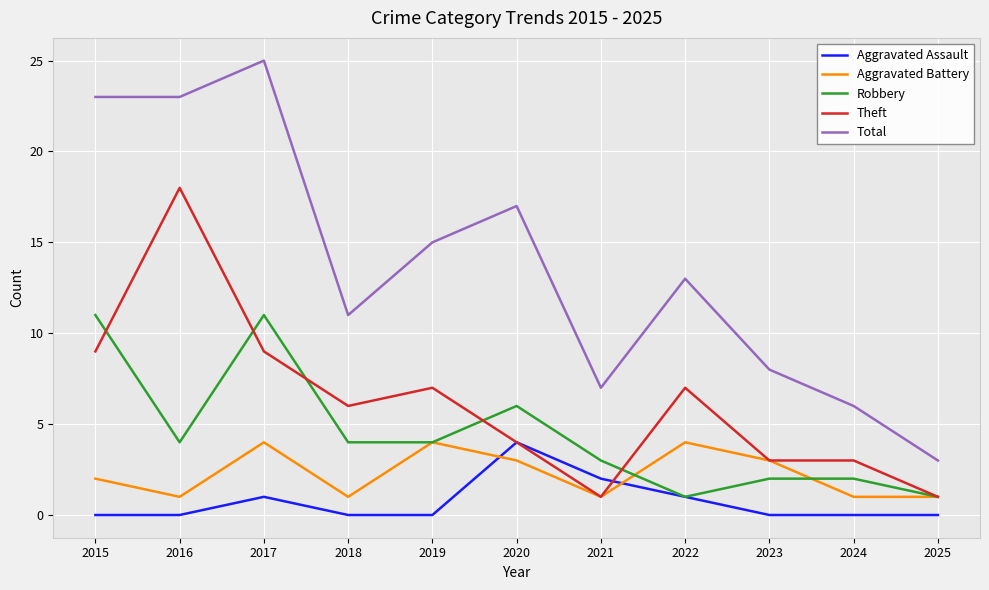

What value does the Robbery series have at 2021?

3